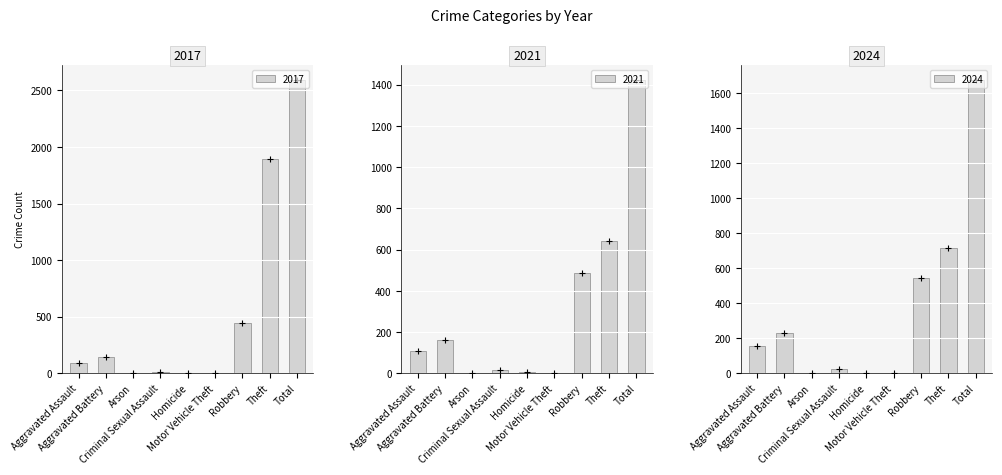

What is the sum of all 2017 values?

5182